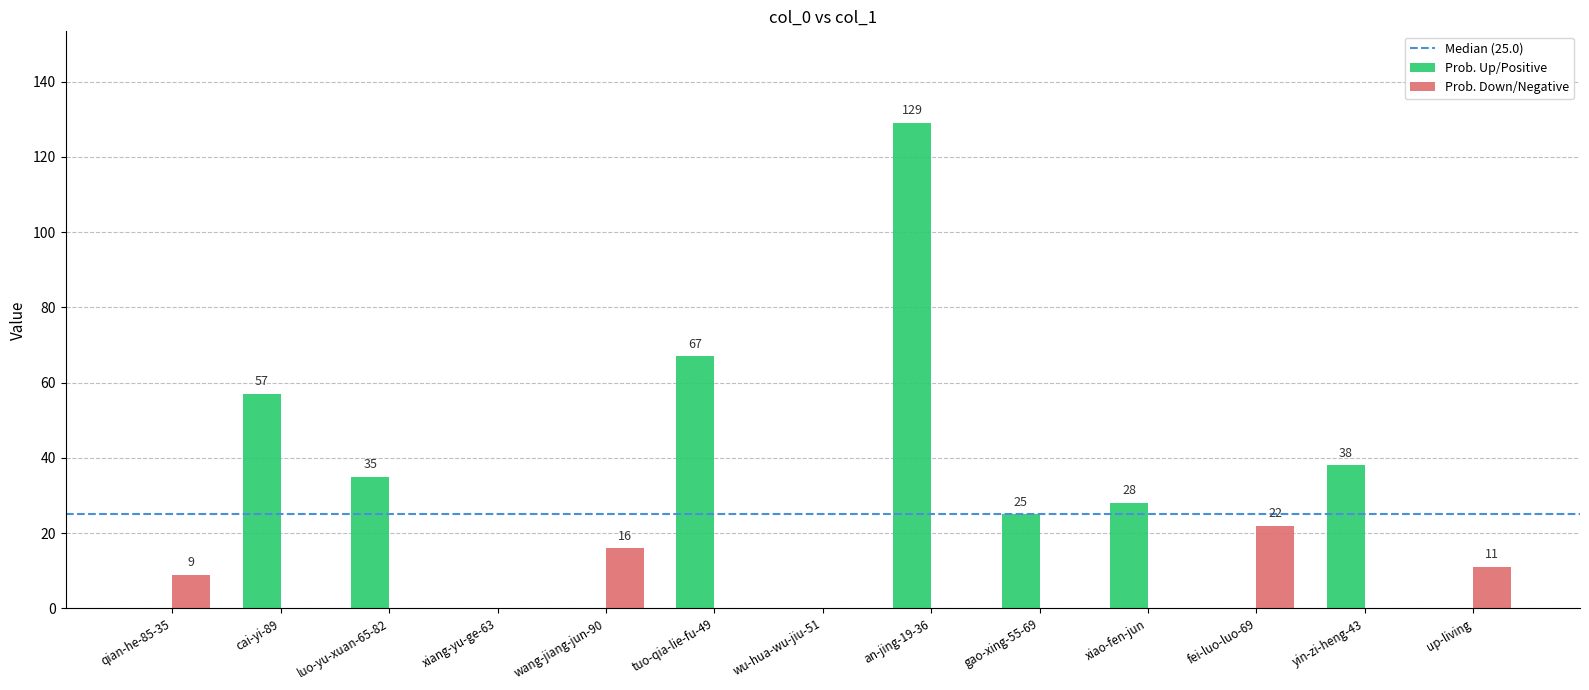

Where is Prob. Up/Positive nearest to the value 64?

tuo-qia-lie-fu-49